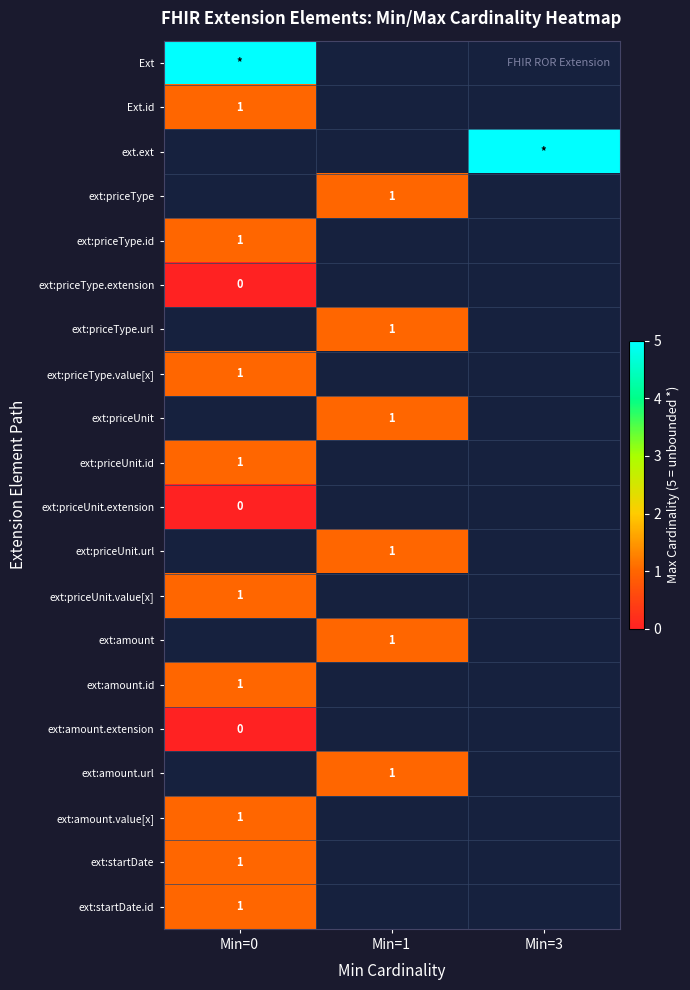

Which category has the lowest value in the ext:amount.extension series?

Min=0